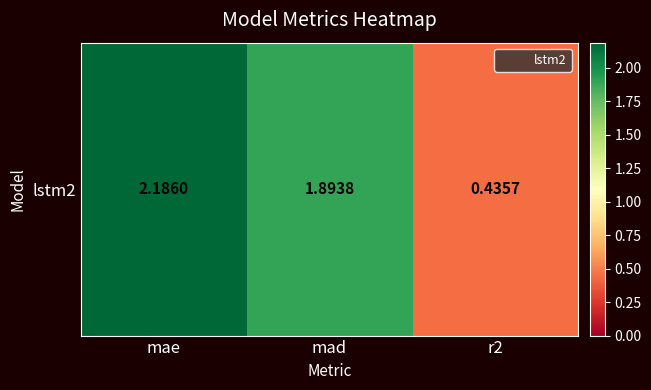

What is the ratio of the value at mae to the value at mad?

1.2